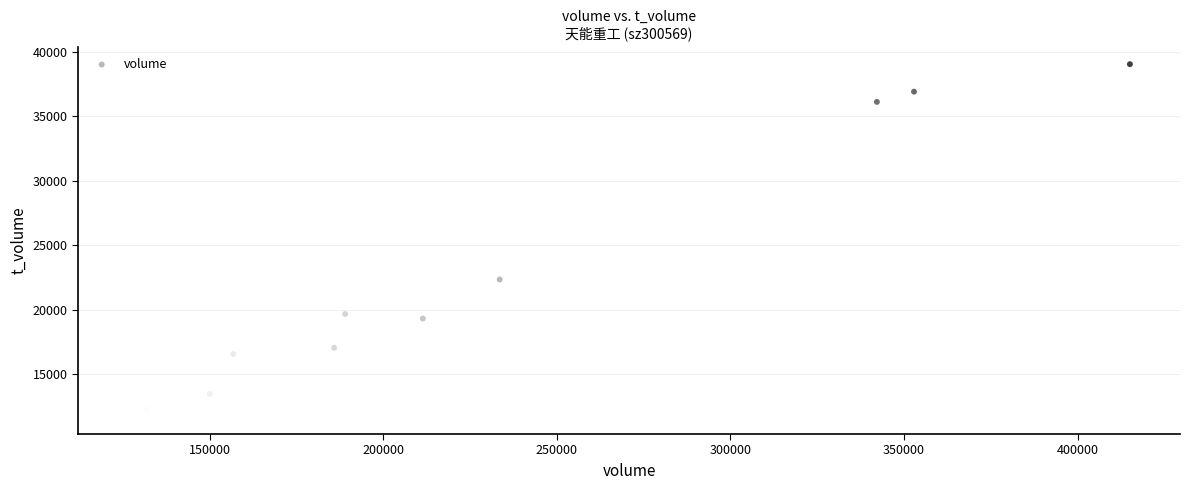

What is the range of Y values (max minus min)?

27303